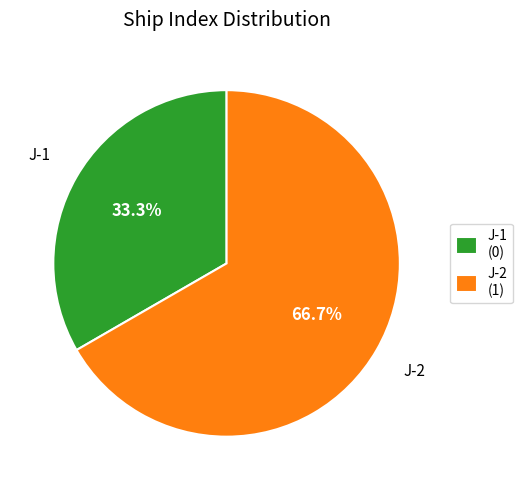

To the nearest percent, what is the difference between the J-2 and J-1 slice percentages?

33%